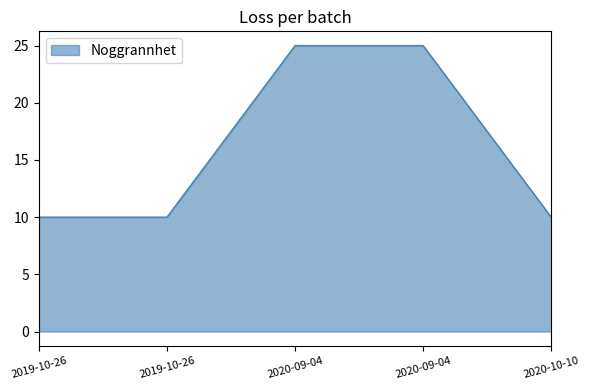

True or false: the data shows 5 at 2020-09-04.

False